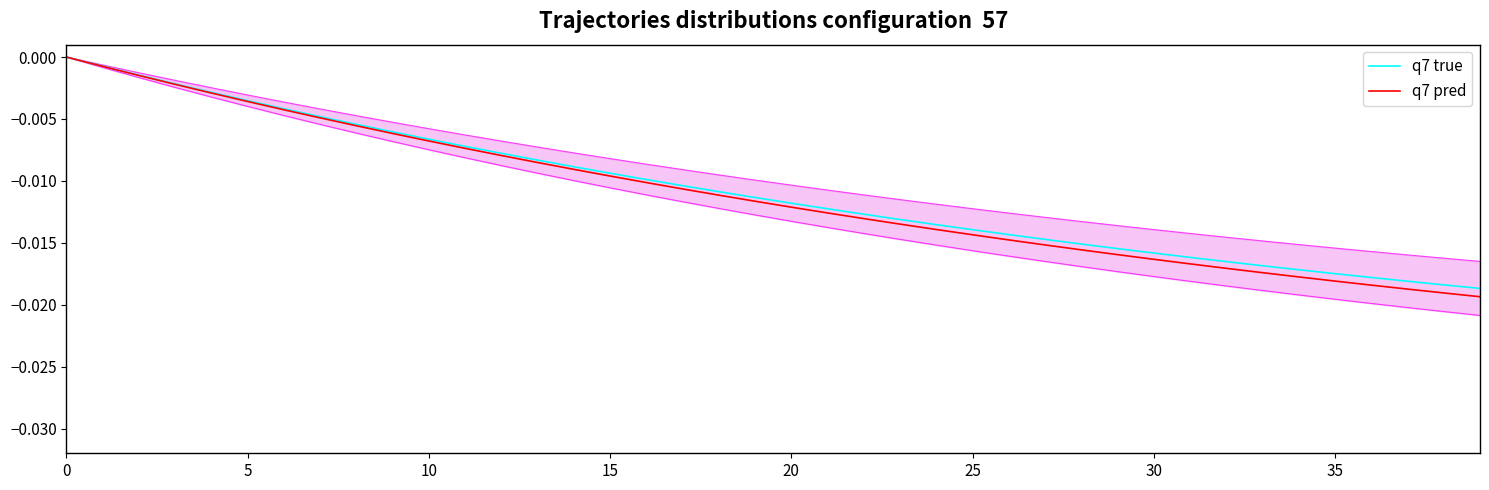

How many categories are shown in the chart?

40